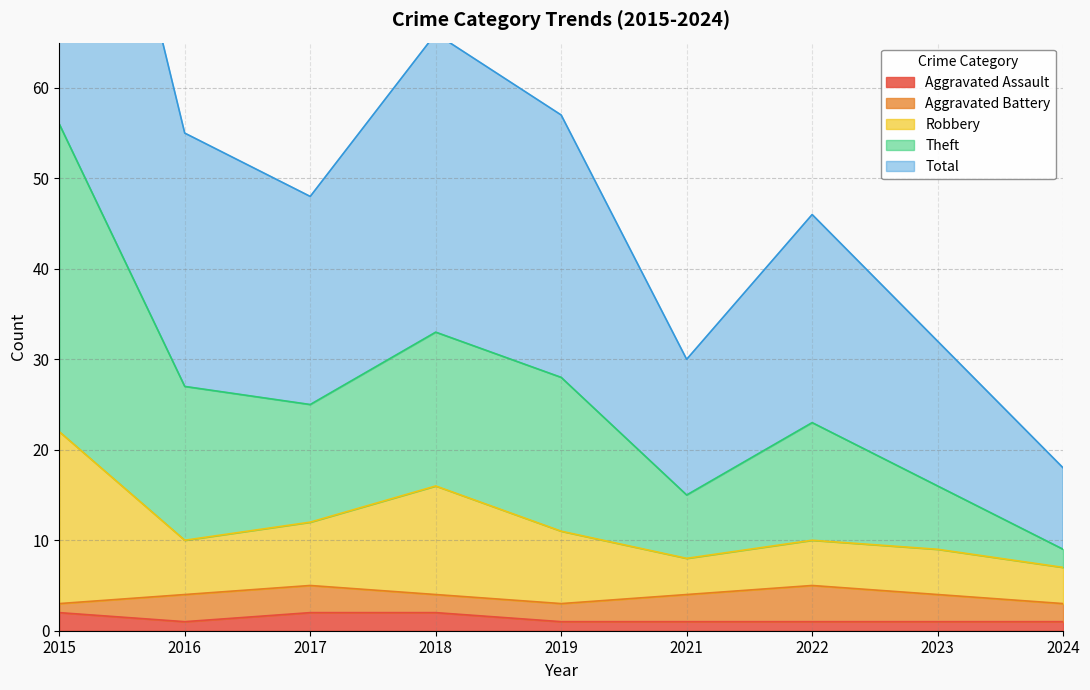

Is it true that Aggravated Assault equals 2 at 2018?

True